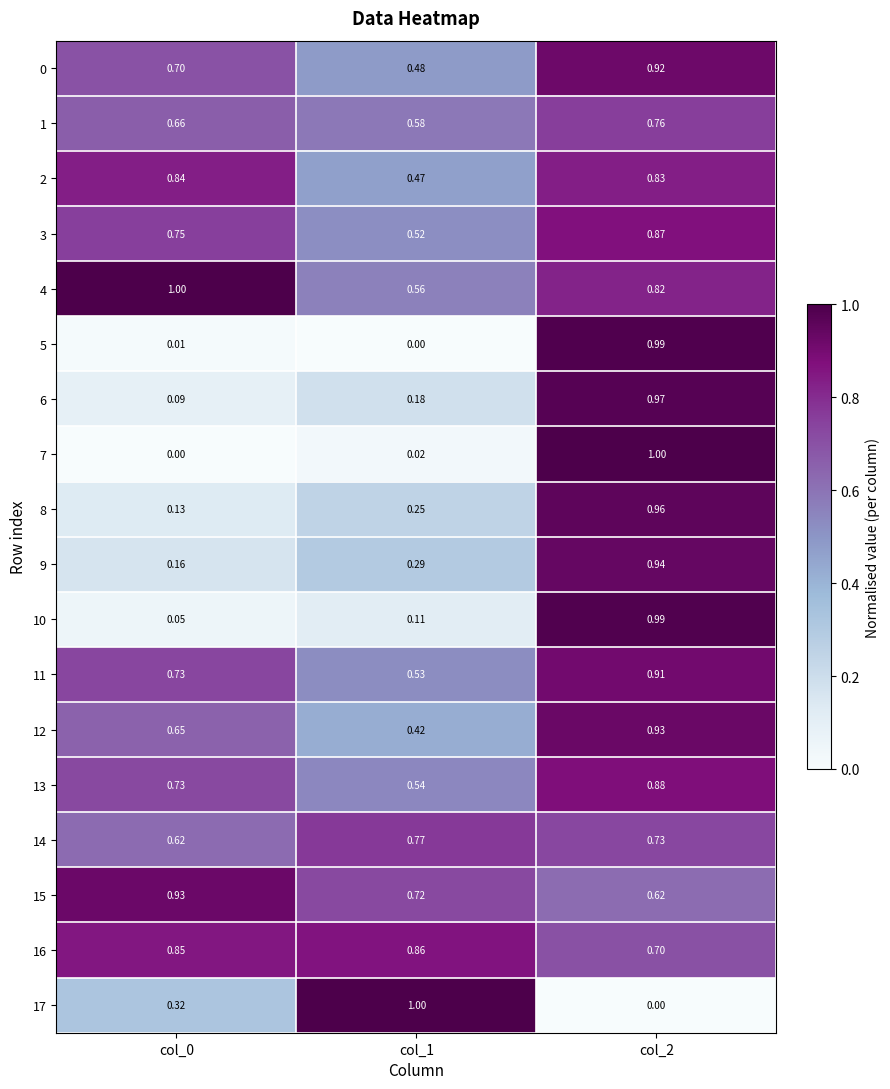

Is the value of 11 at col_0 greater than the value of 13 at col_2?

No